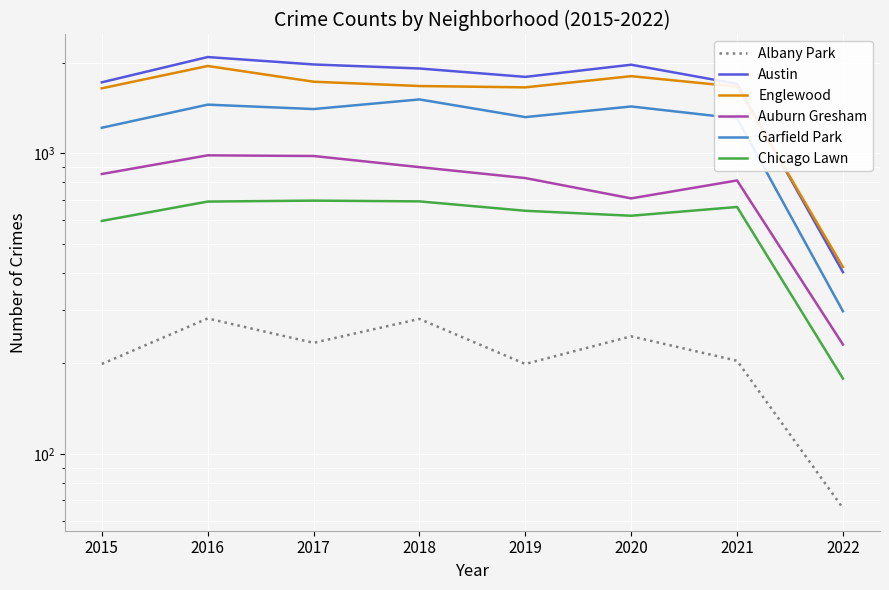

True or false: Albany Park and Auburn Gresham cross at least once.

False